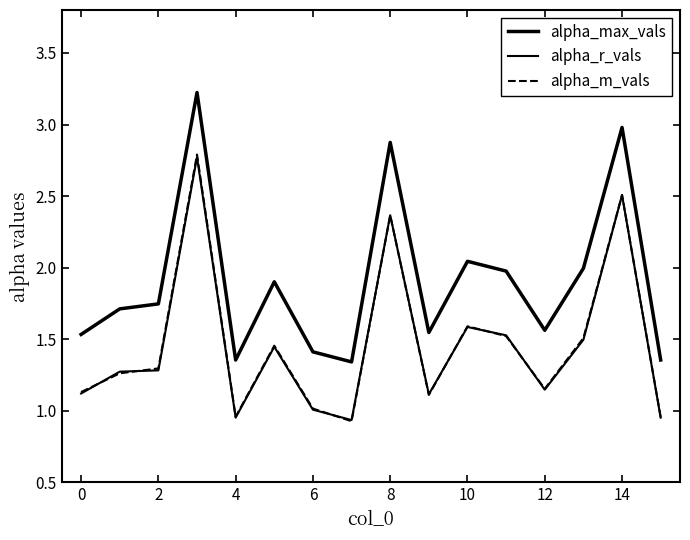

Where is the first local minimum for alpha_m_vals?

4